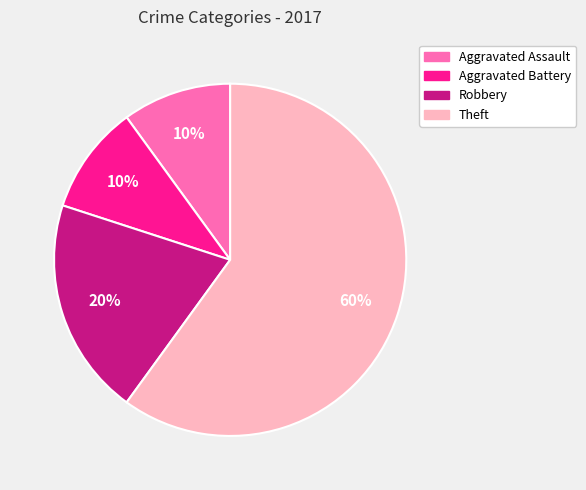

The Aggravated Assault slice represents 1% of the pie. True or false?

False